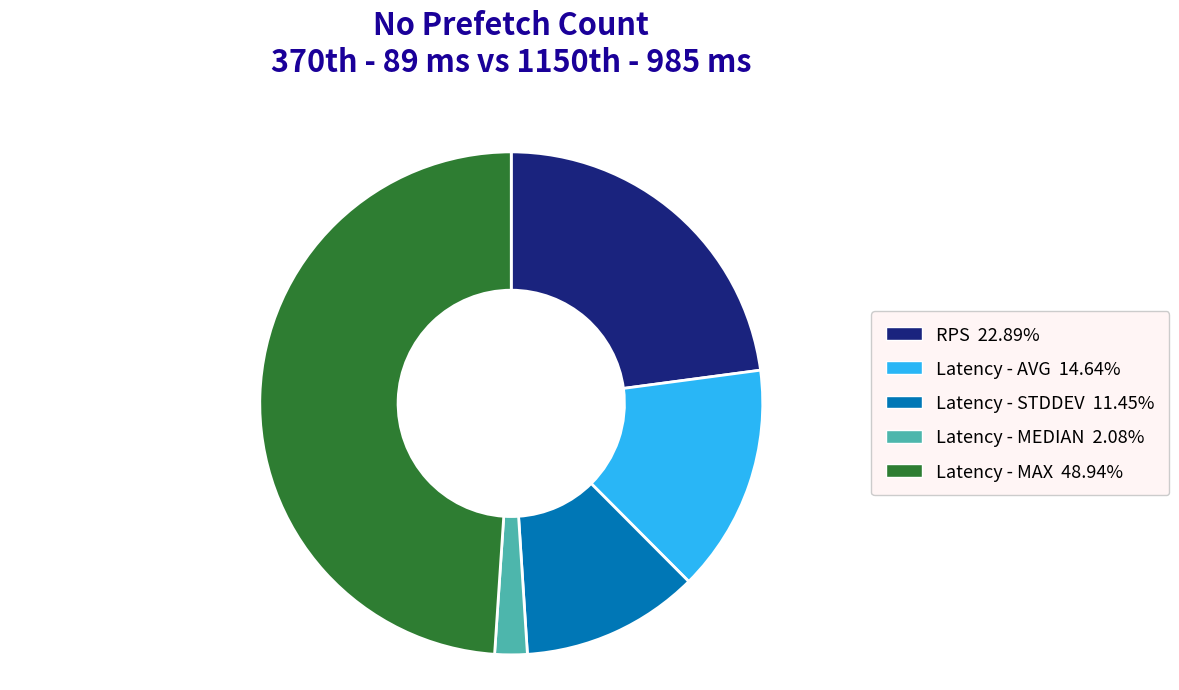

Is Latency - STDDEV the majority of the pie?

No